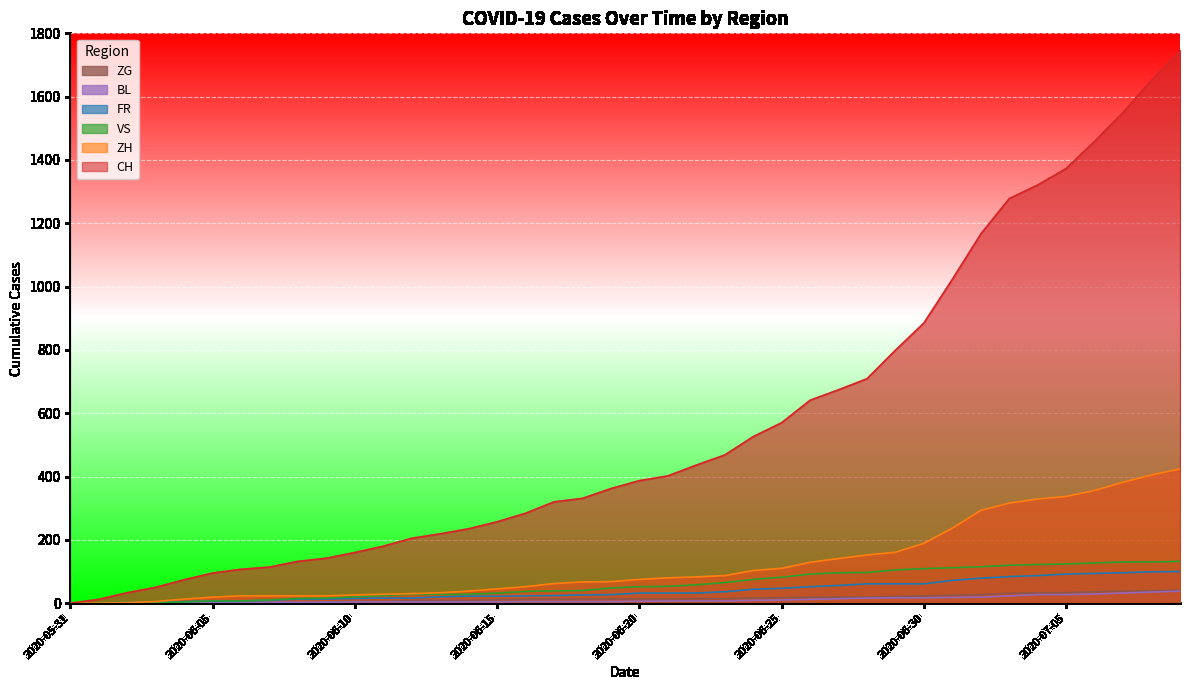

Which series has the largest total across all categories?

CH